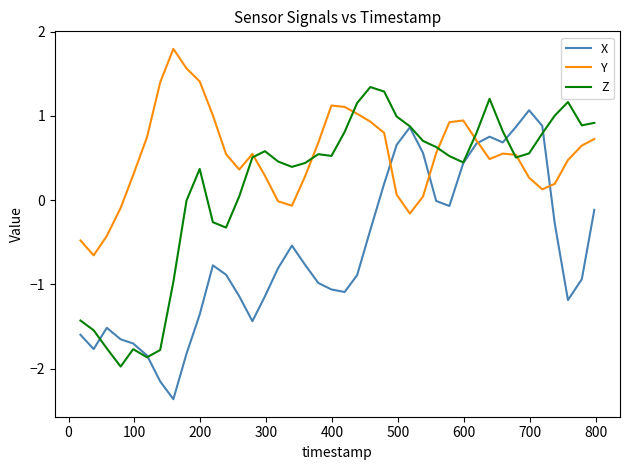

What are all the series names shown in the legend?

X, Y, Z